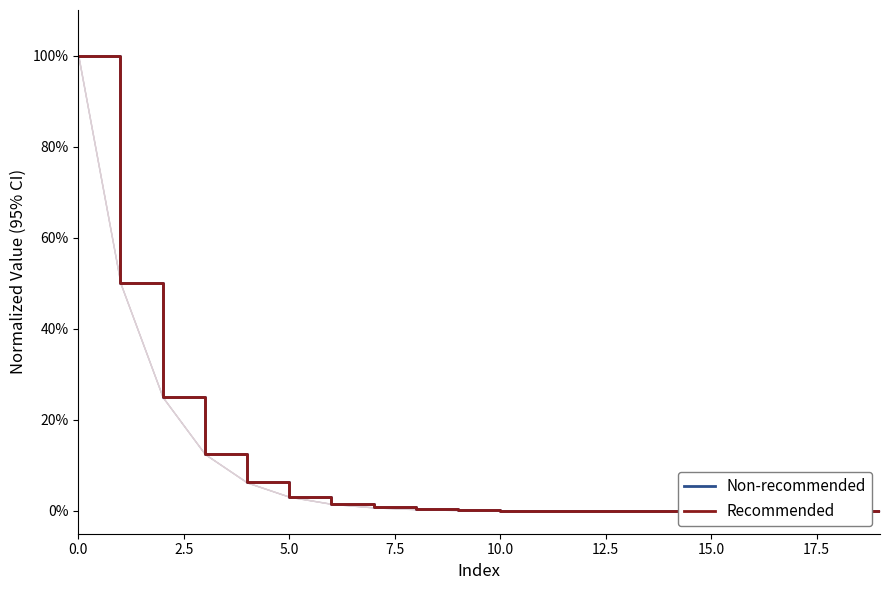

What are all the series names shown in the legend?

Non-recommended, Recommended